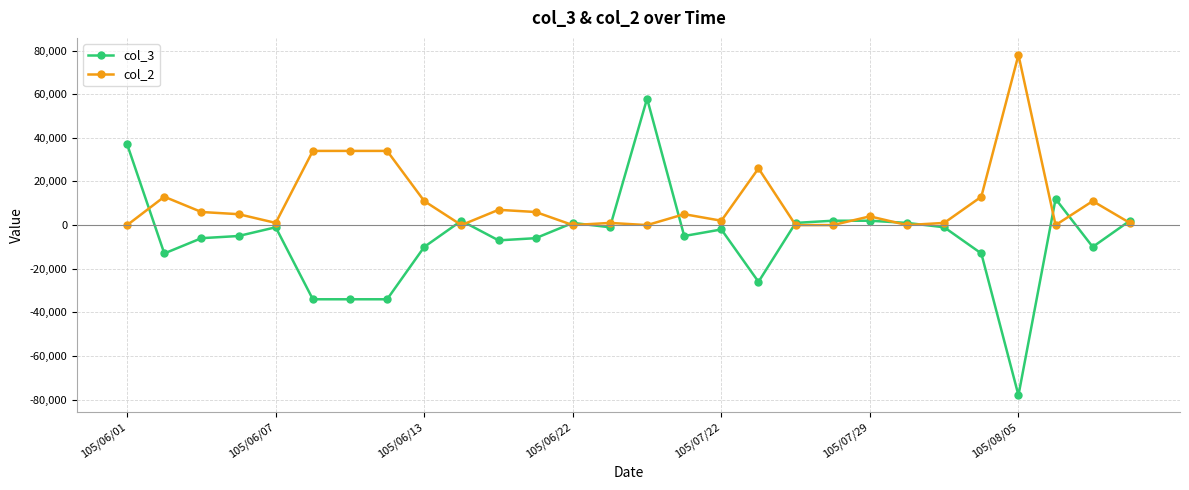

What is the difference between the maximum and second lowest values in the col_3 series?

92000